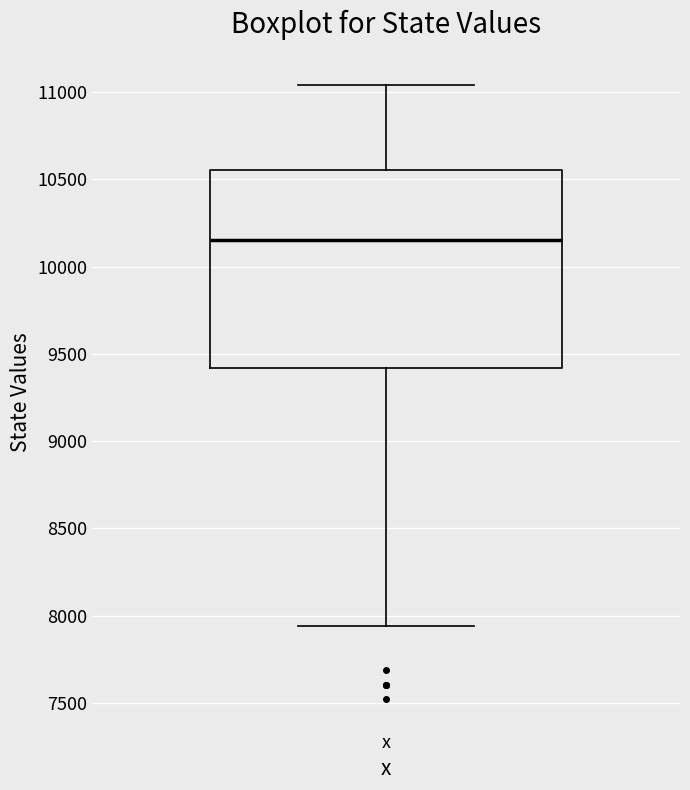

Transcribe this box plot: give where the median line is, the range the box spans, and where the two whiskers end, as read against the y-axis. The values are not printed on the chart, so give them approximately, as read against the axis.

median 10150, box 9400 to 10550, whiskers 7950 to 11050